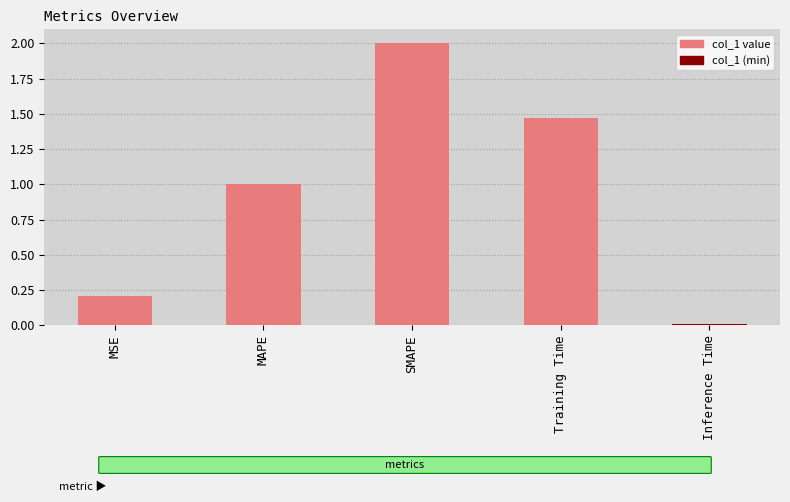

At which label is the value closest to 1?

MAPE